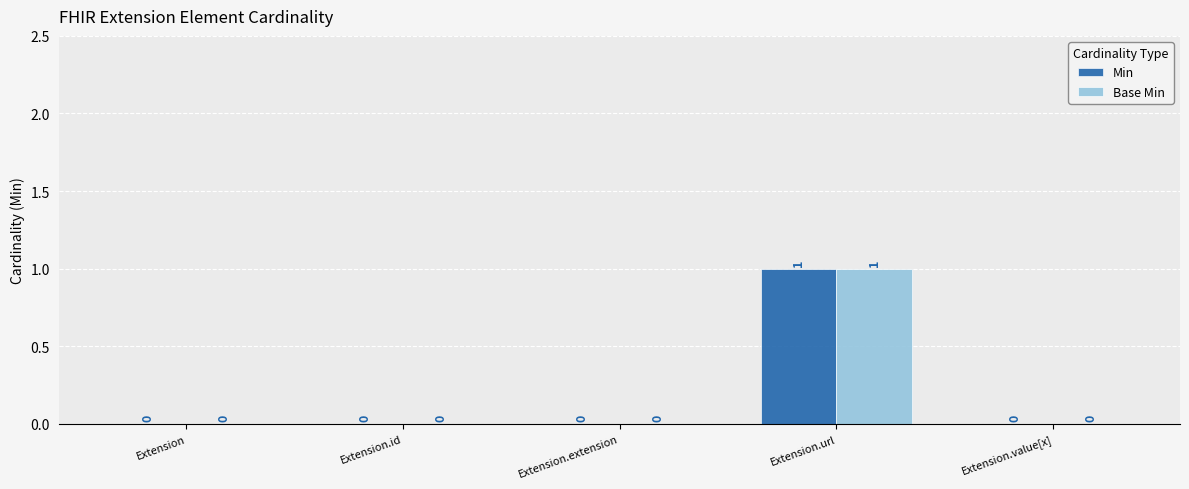

Reading left to right, transcribe all the data shown in this chart.

Min: 0	0	0	1	0
Base Min: 0	0	0	1	0